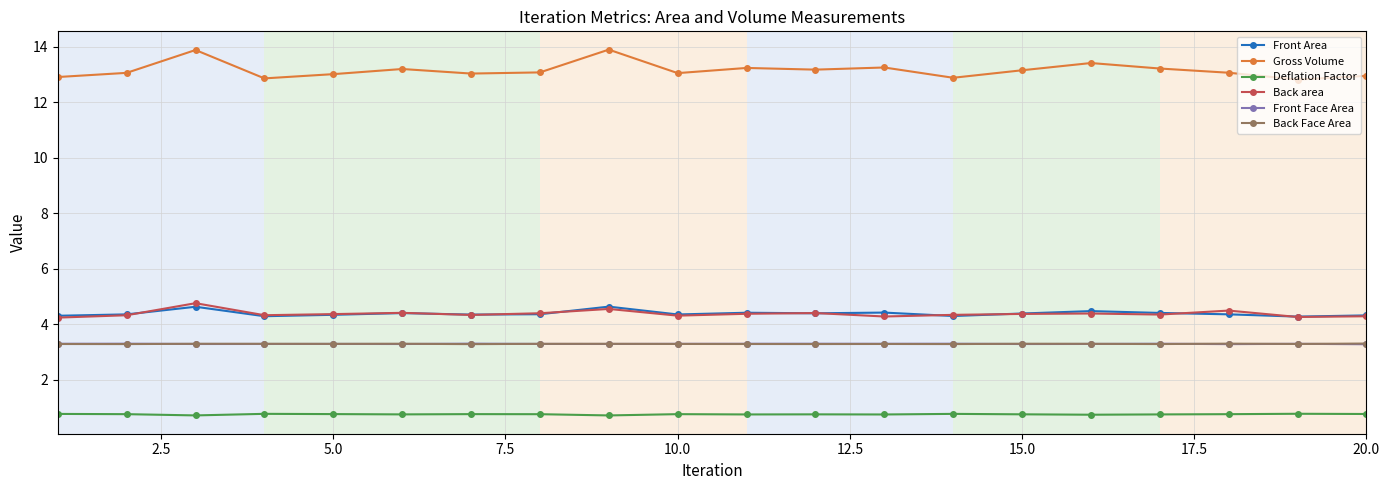

True or false: Front Area and Deflation Factor cross at least once.

False